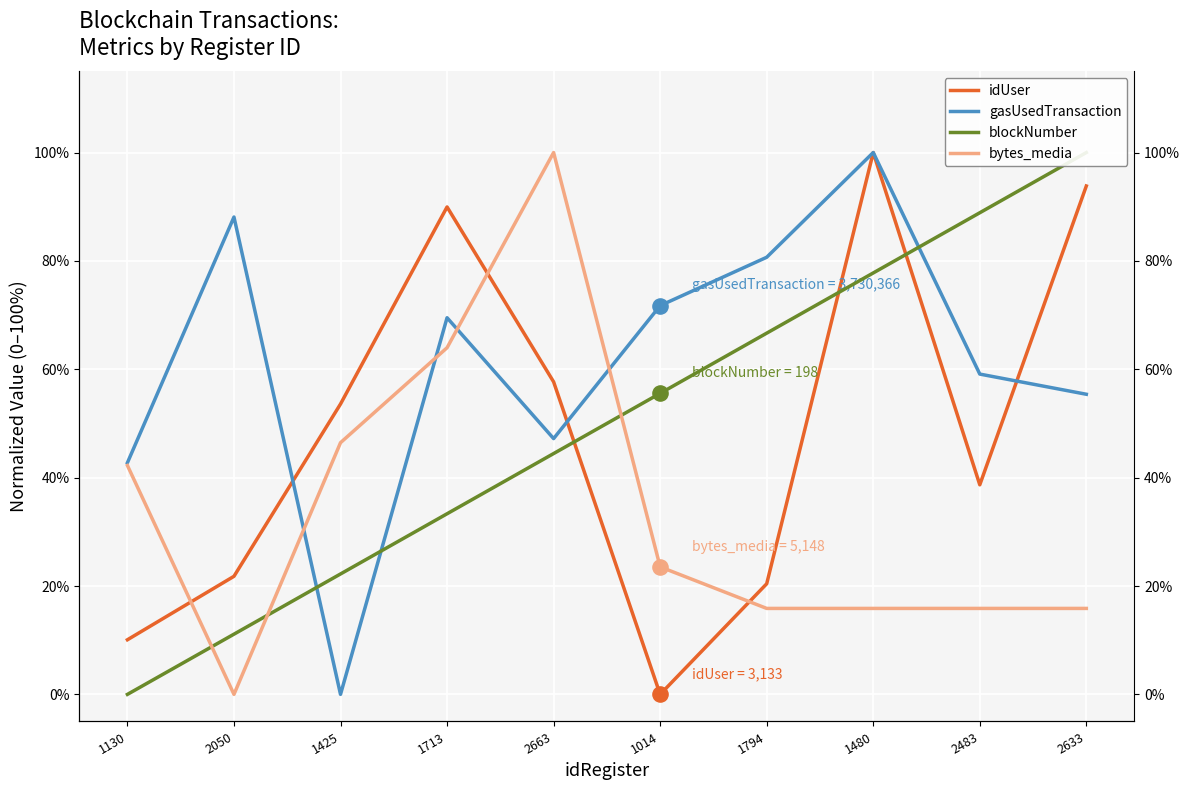

At how many categories does at least one series exceed 0?

10